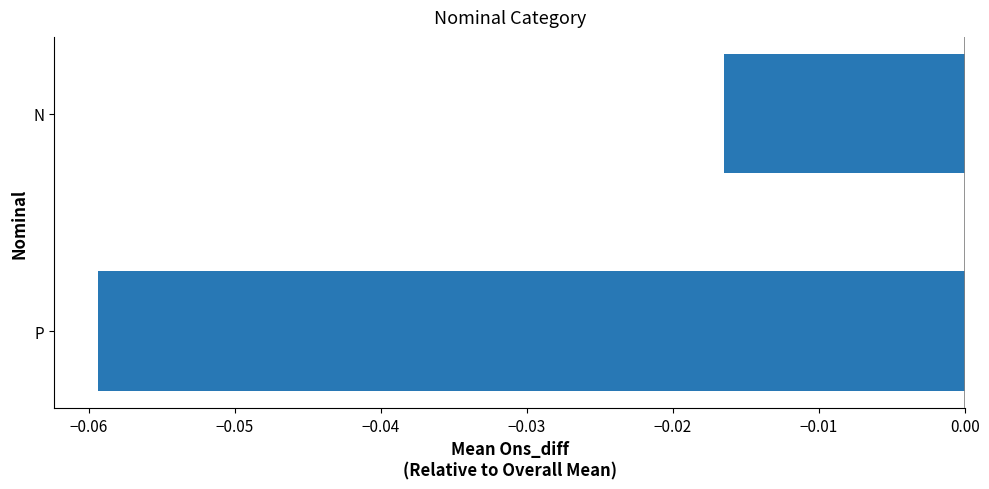

Where is the data nearest to the value 0?

N